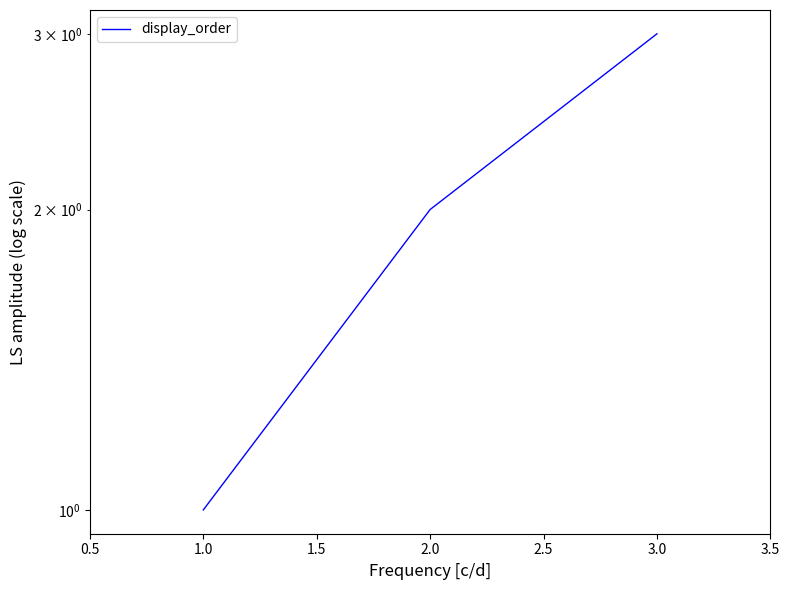

What position from the right is 1.0?

3